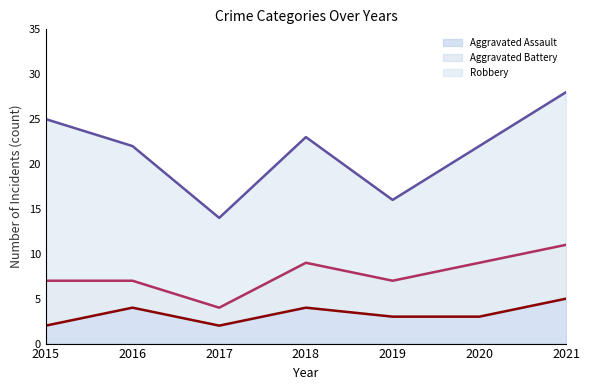

Rank the series by their maximum value, from highest to lowest.

Robbery (line), Aggravated Battery (line), Aggravated Assault (line)